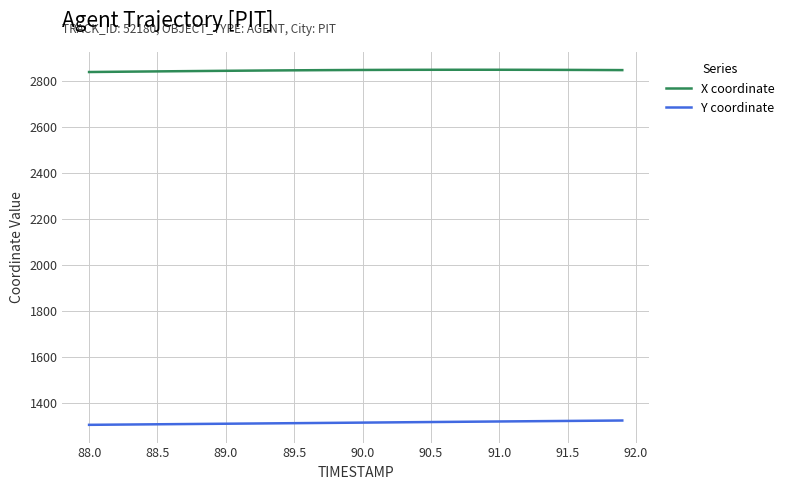

Rank the series by their average value, from lowest to highest.

Y coordinate, X coordinate